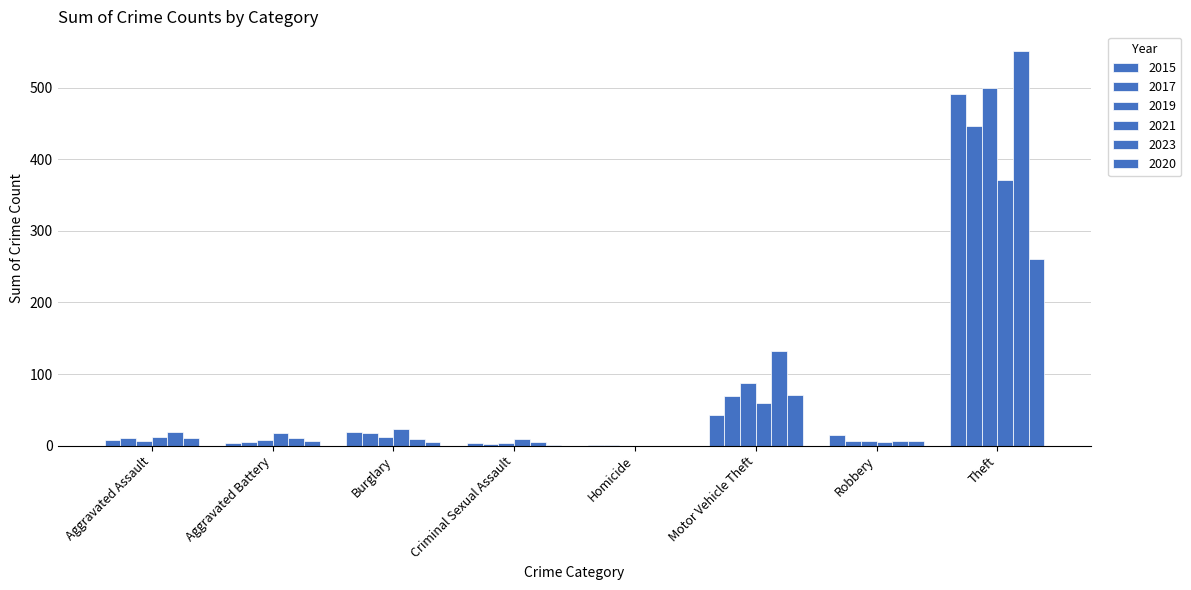

Count the number of data series in this chart.

6